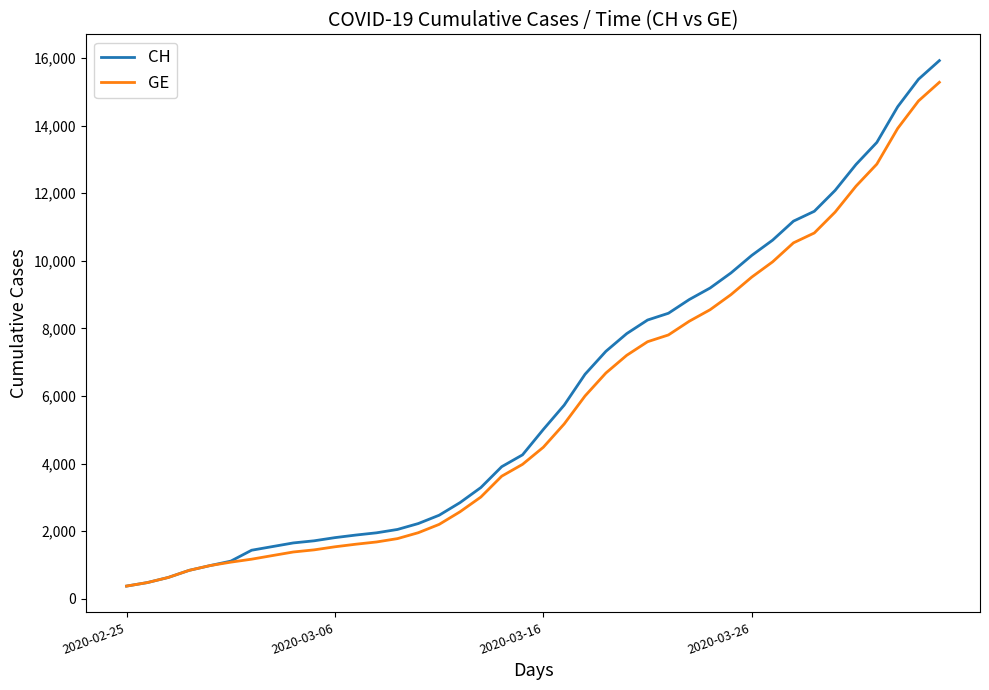

What is the average value of the CH series?

6053